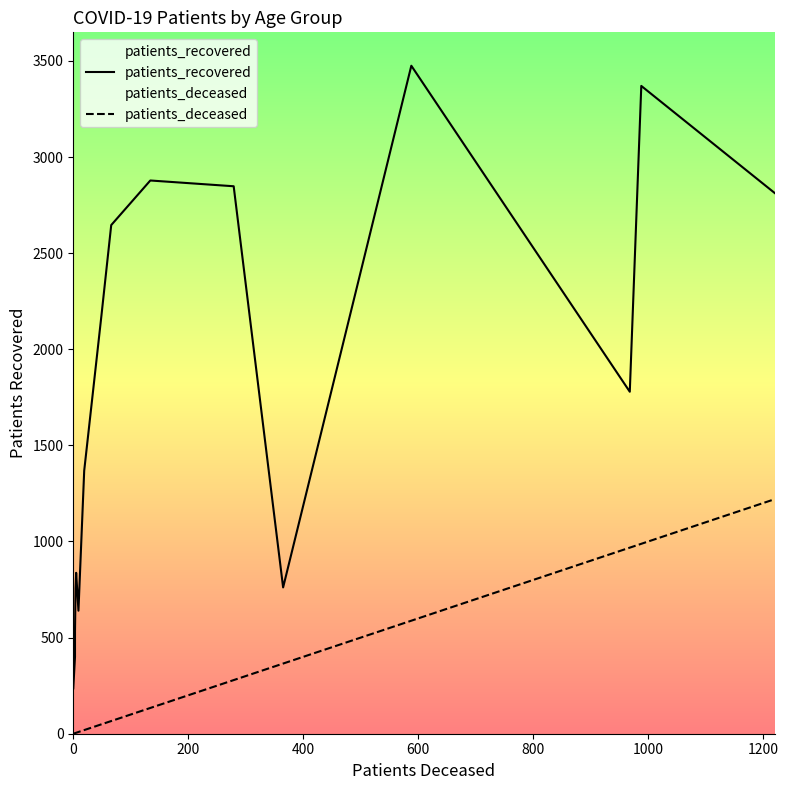

Does the chart display data point markers on the line(s)?

No